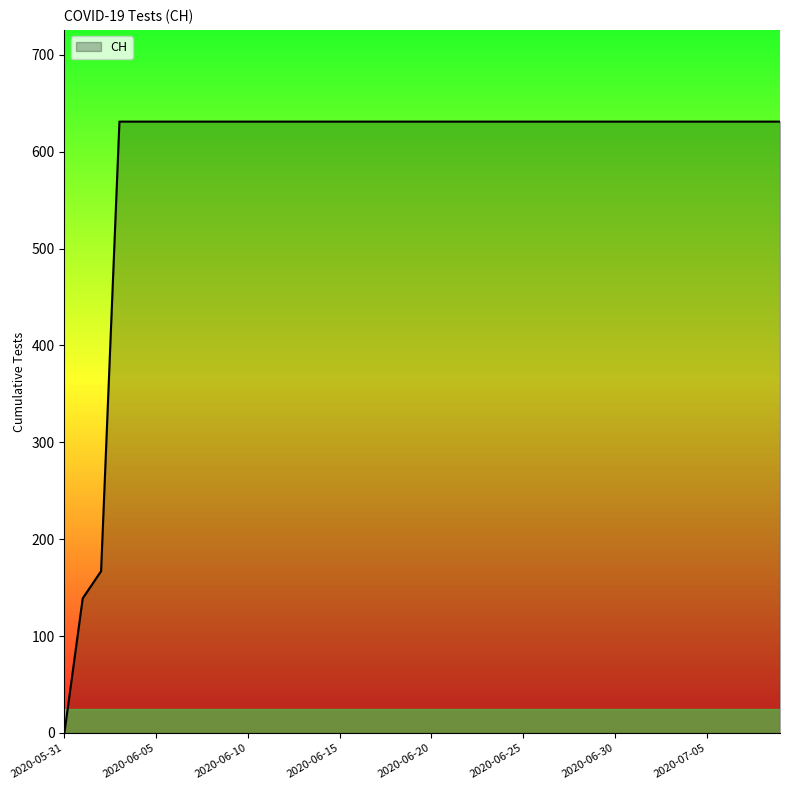

What is the greatest value displayed?

631